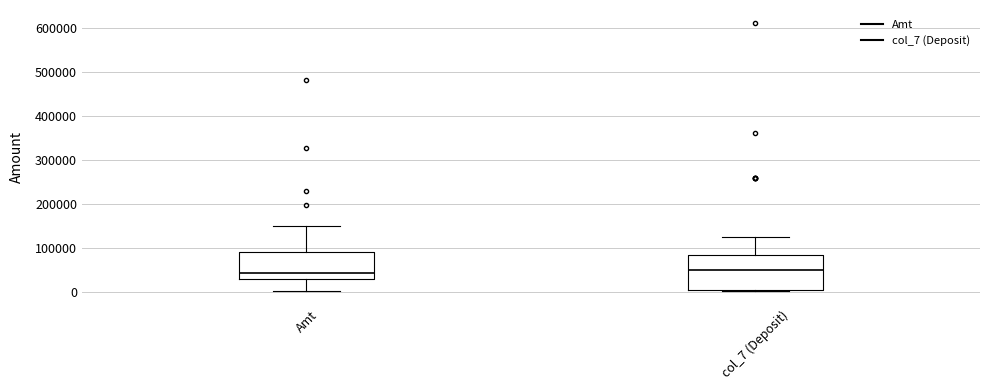

Which box is the tallest, from its lower edge to its upper edge?

col_7 (Deposit)